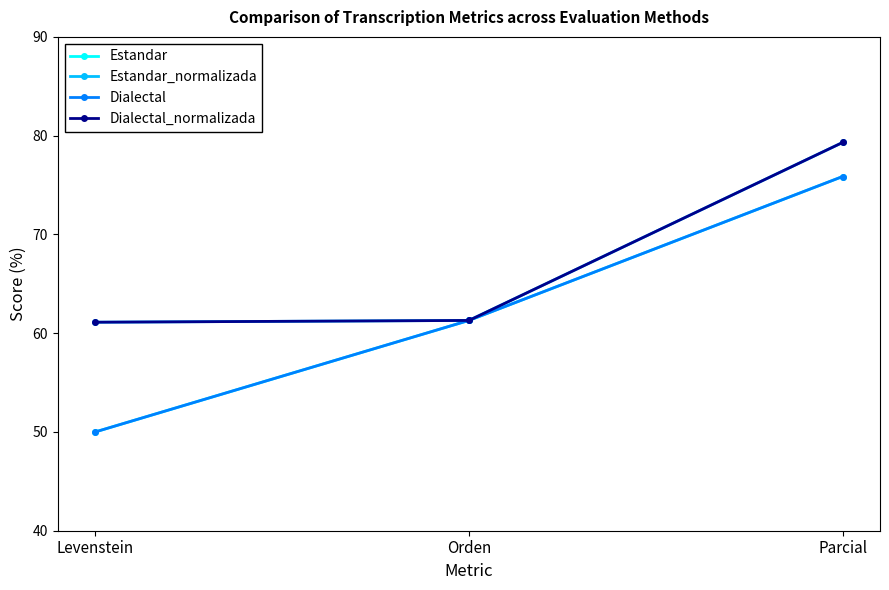

Which series has the widest spread of values?

Estandar